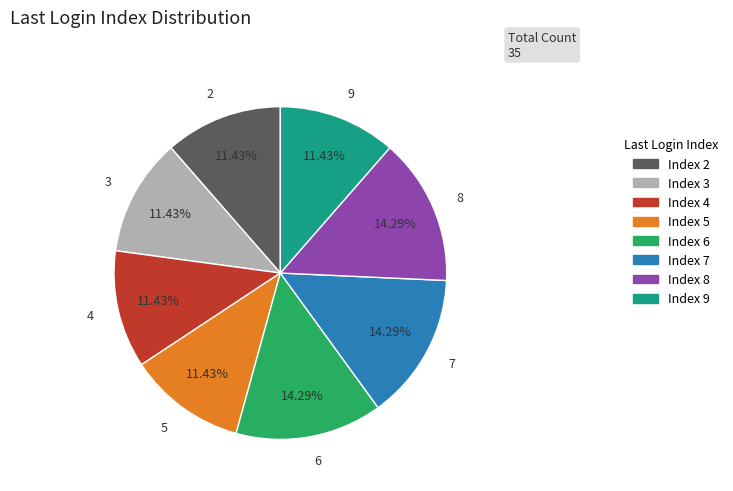

How many slices are in this pie chart?

8